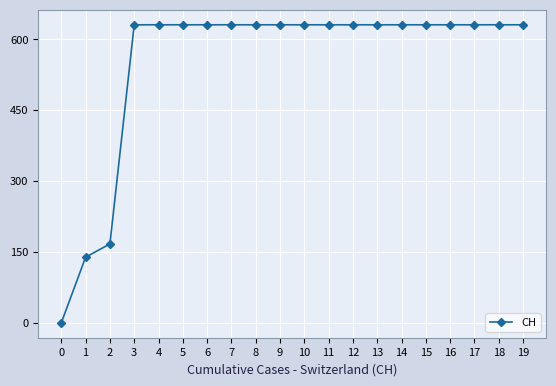

What is the difference between the maximum and second lowest values?

492